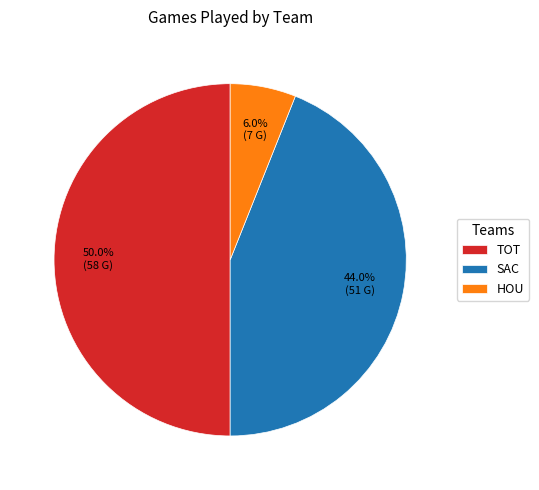

Does HOU account for over 50% of the chart?

No